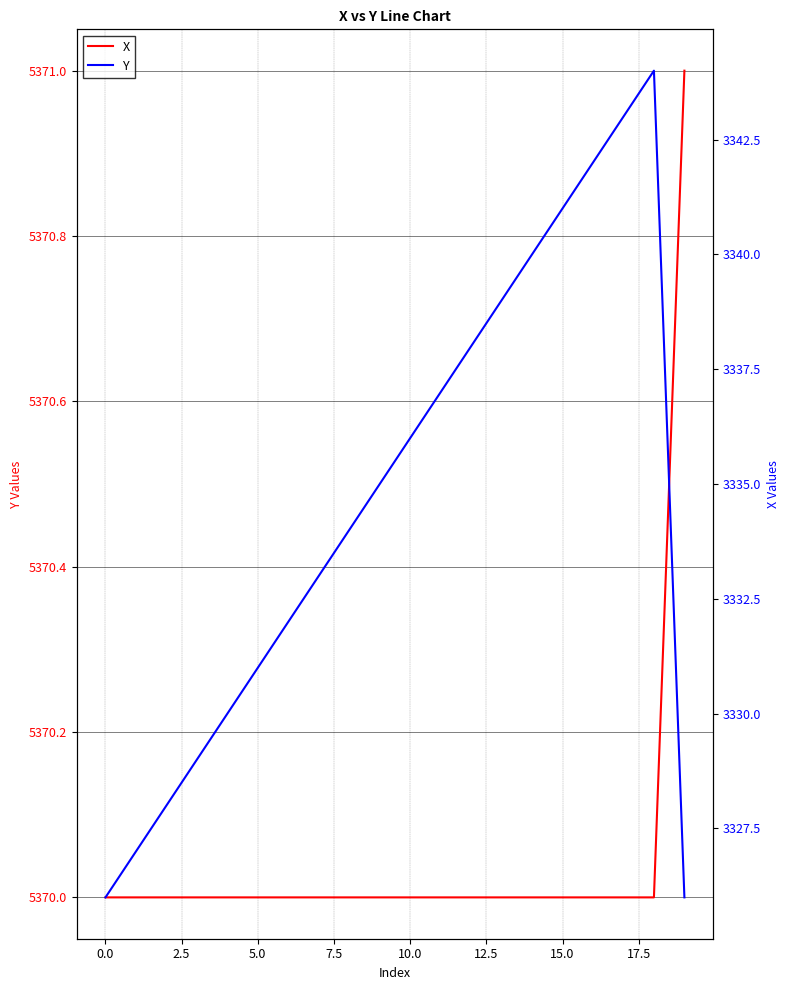

What is the value of the Y point at the 15th from the left?

3340